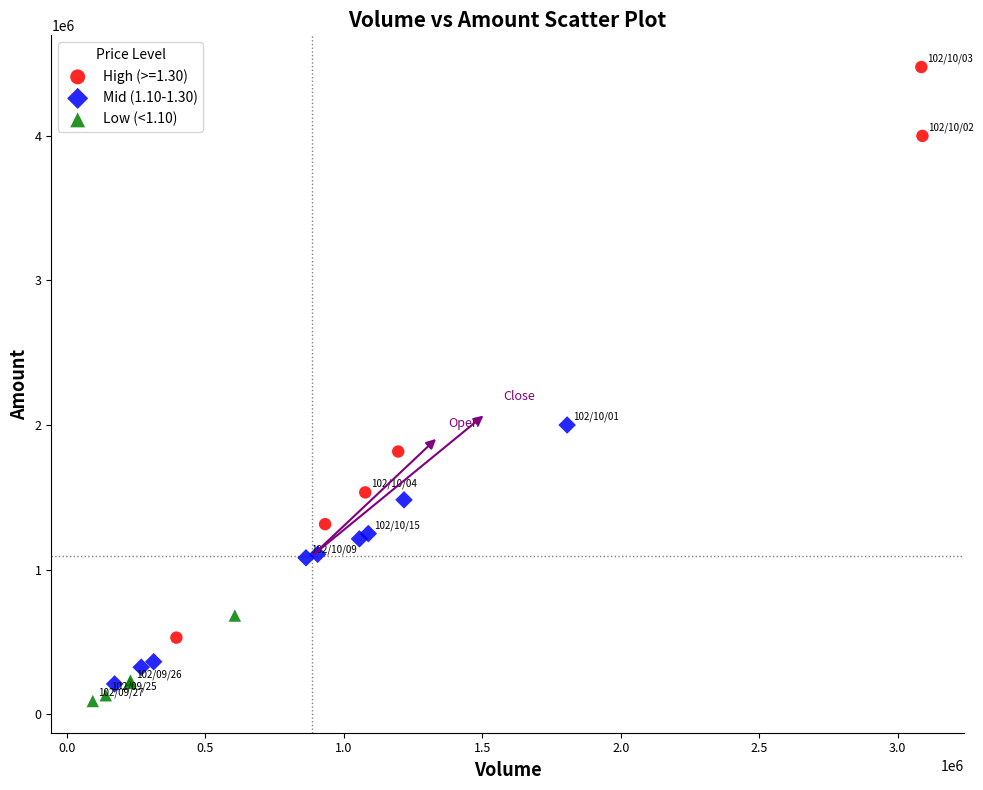

Which series has the largest Y range (max minus min)?

High (>=1.30)